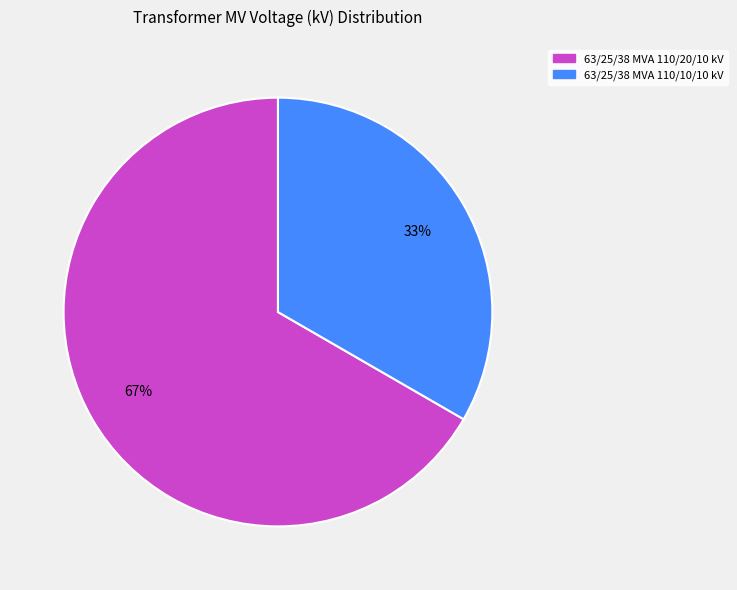

Which category has the biggest portion of the pie?

63/25/38 MVA 110/20/10 kV